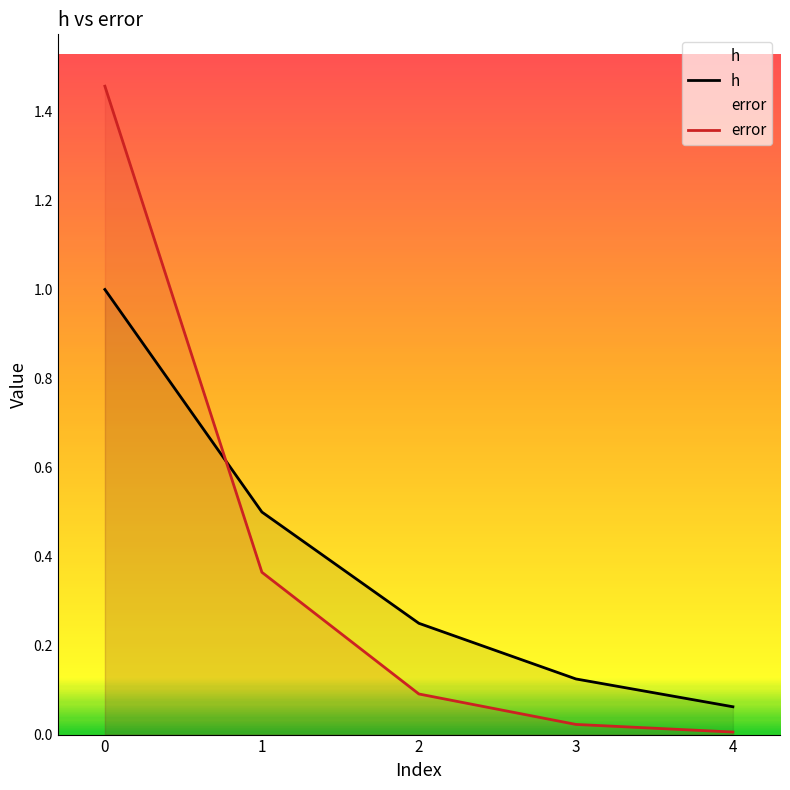

At how many categories does at least one series exceed 0?

5